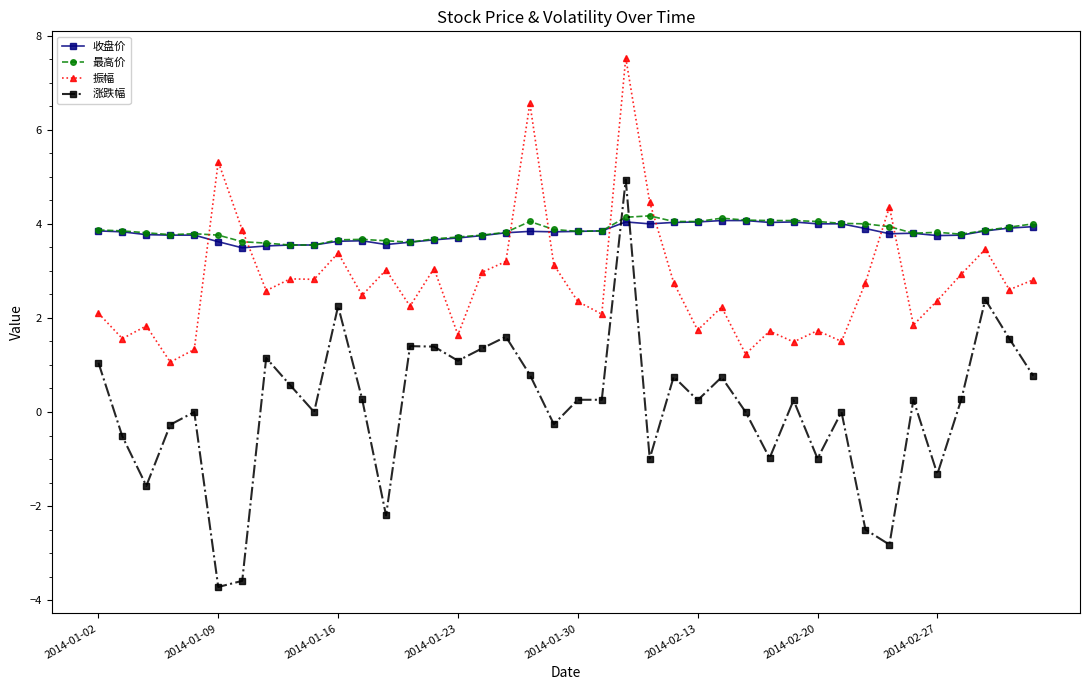

What is the minimum value shown in the chart?

-3.7